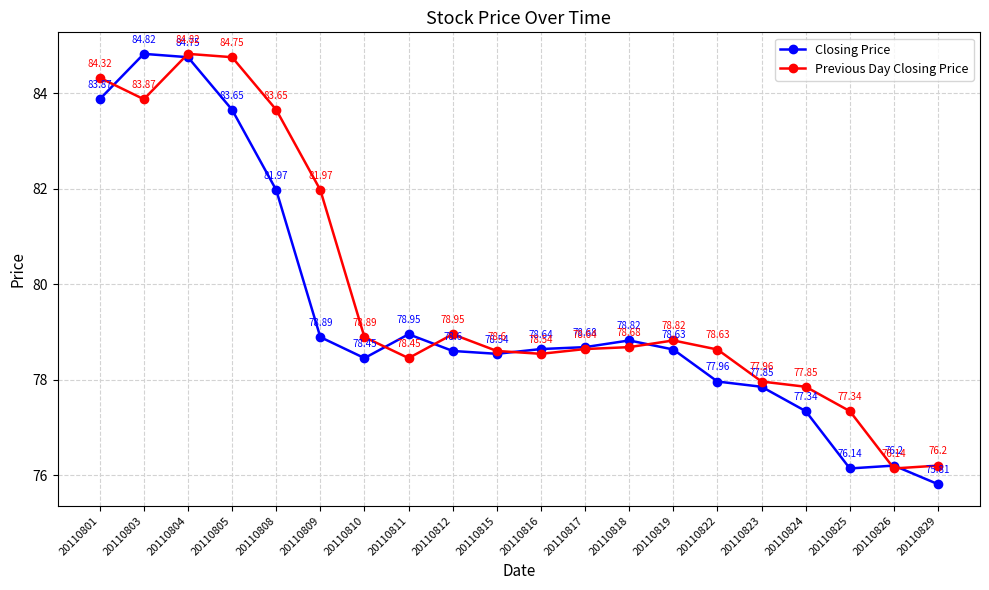

What is the average value of the Closing Price series?

79.4